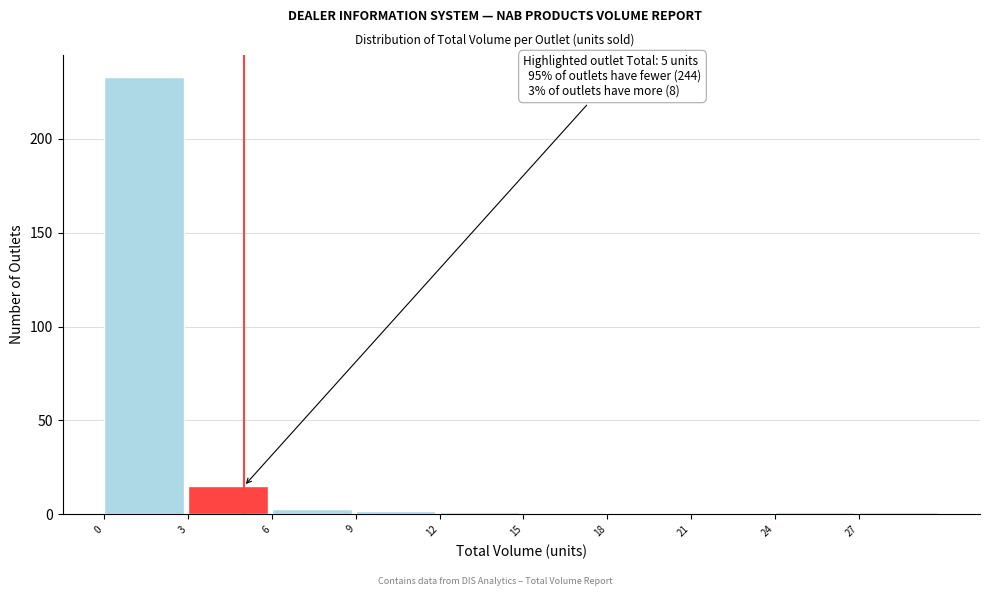

Which range on the x-axis has the tallest bar?

0 to 3